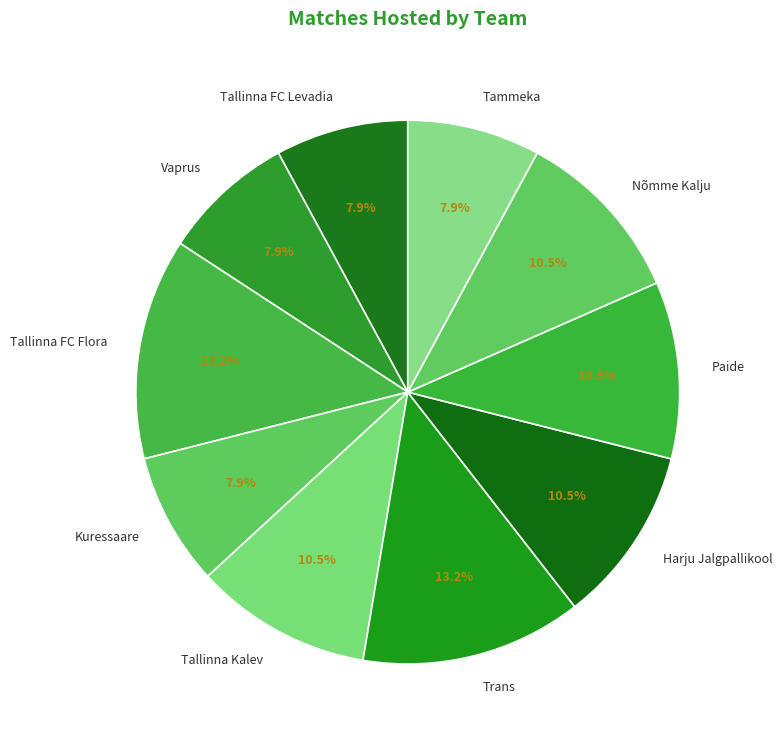

Does any single category account for the majority?

No